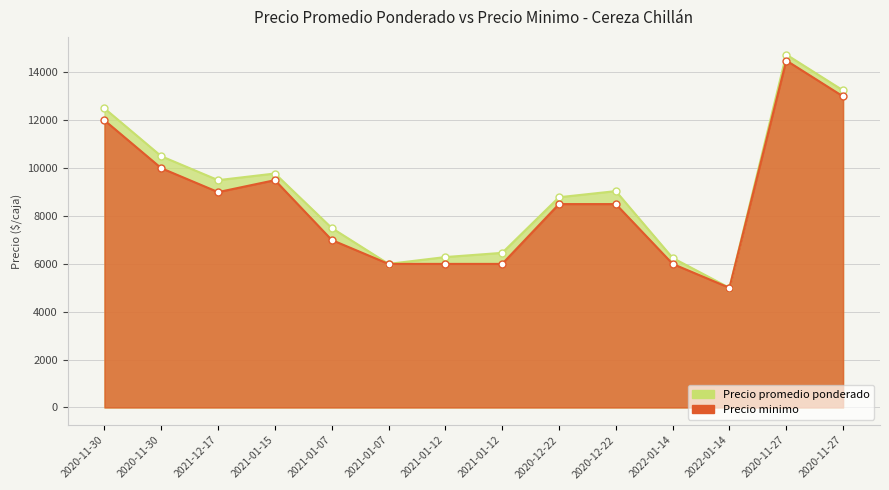

What is the value of the Precio minimo point at the 8th from the left?

6000